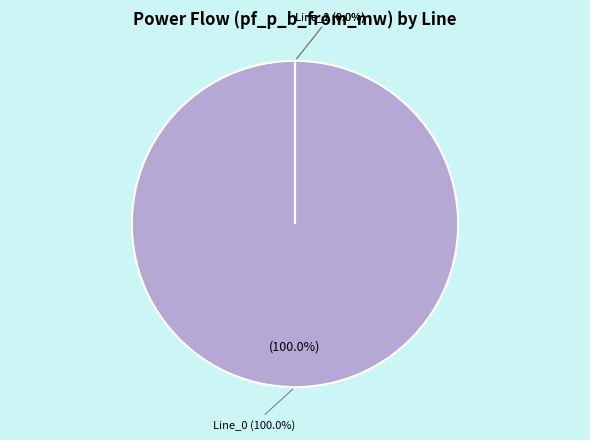

Which category has the smallest portion of the pie?

Line_2